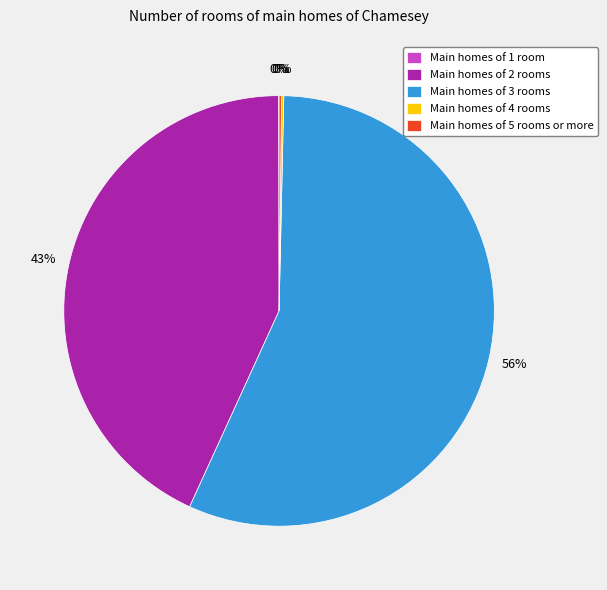

Is it true that Main homes of 2 rooms is 50% of the pie?

False